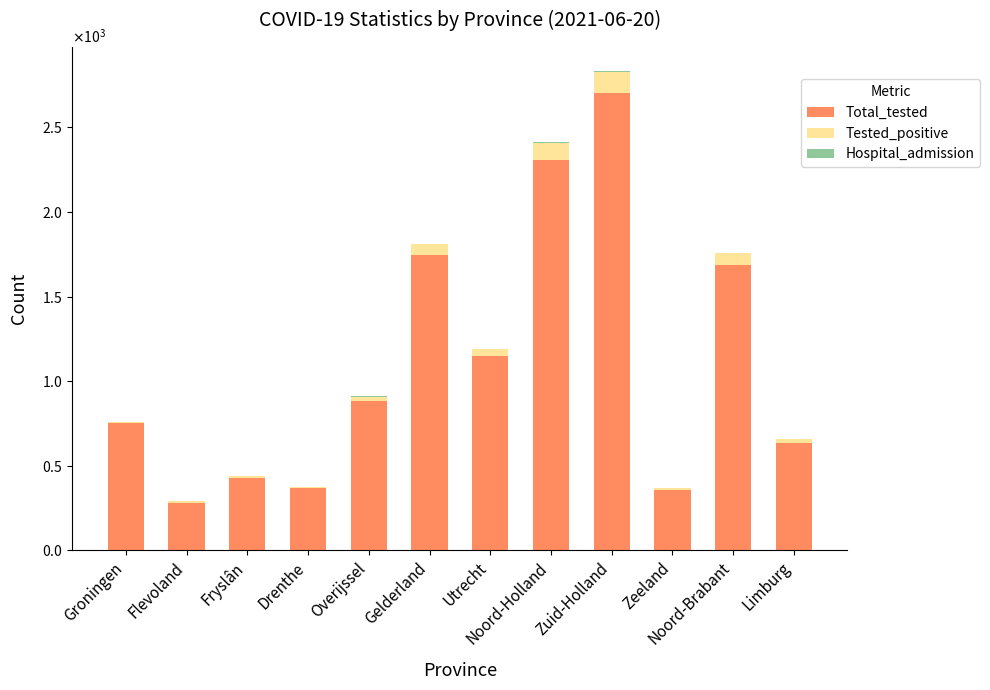

List the labels in order of Hospital_admission value, smallest first.

Groningen, Flevoland, Fryslân, Drenthe, Gelderland, Zeeland, Noord-Brabant, Limburg, Utrecht, Noord-Holland, Overijssel, Zuid-Holland